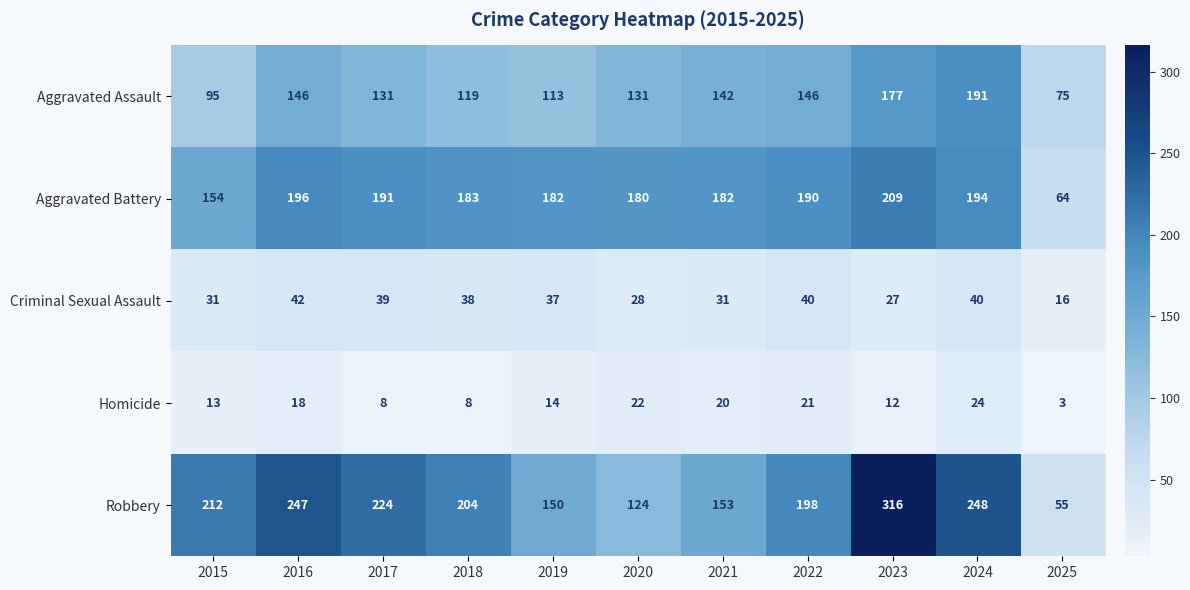

Which category has the highest value in the Robbery series?

2023